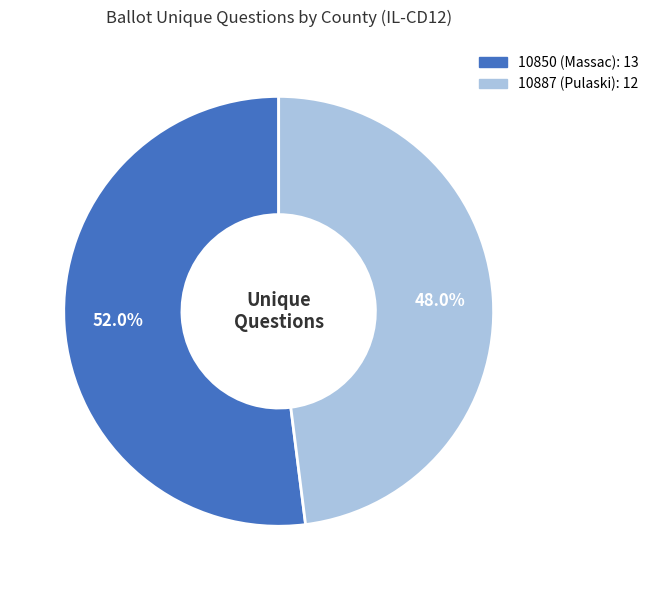

Which slice is the smallest?

10887 (Pulaski)